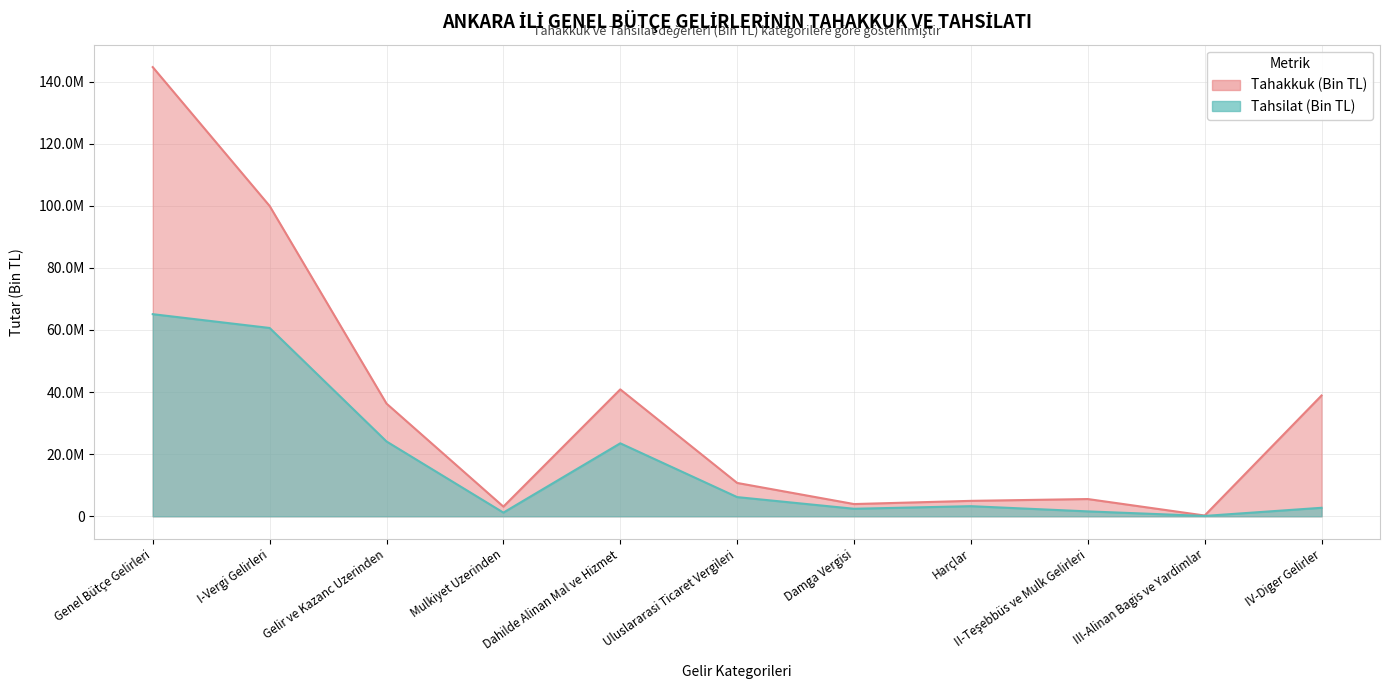

Reading left to right, what are all the values shown in this chart?

tahakkuk: 144661451	99950058	36301570	3117830	40873571	10742766	3941694	4972148	5555048	250000	38906345
tahsilat: 65095873	60652991	24099153	1187713	23505595	6180746	2421908	3257876	1580000	120000	2742882